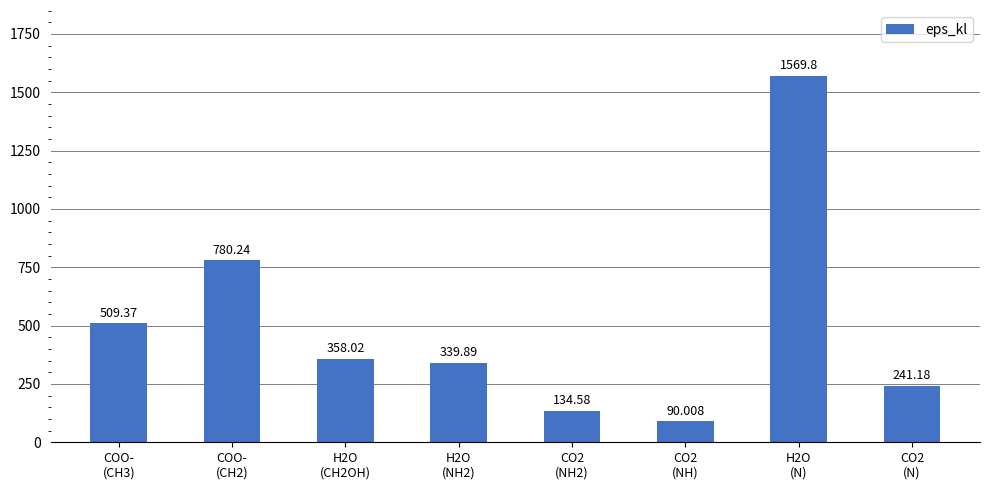

How many data points are above 358?

4